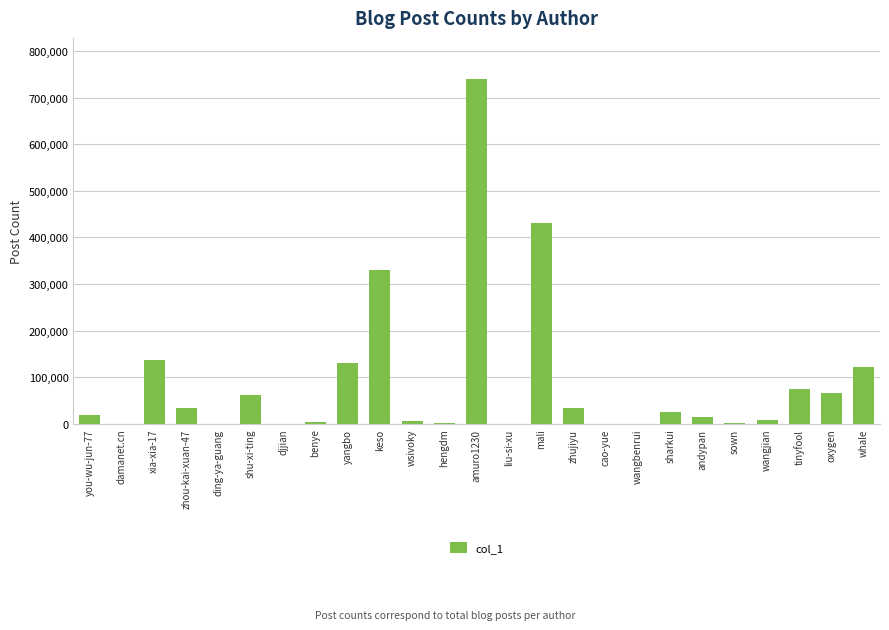

What is the approximate value at mali, to the nearest 10?

430950